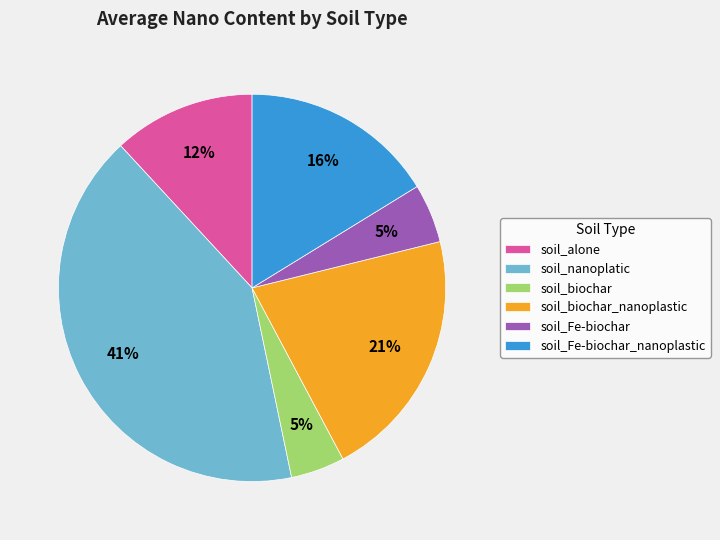

To the nearest percent, what portion does soil_Fe-biochar represent?

5%